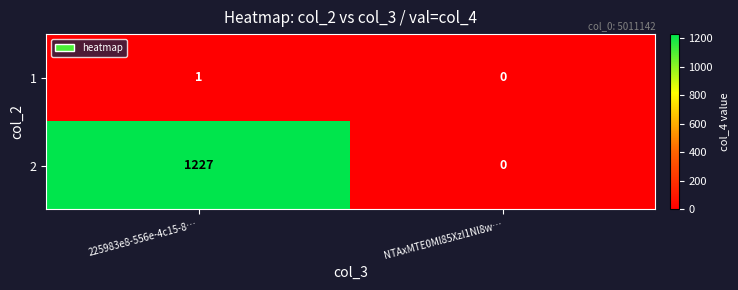

Reading right to left, extract all data points from this chart.

1: 0	1
2: 0	1227